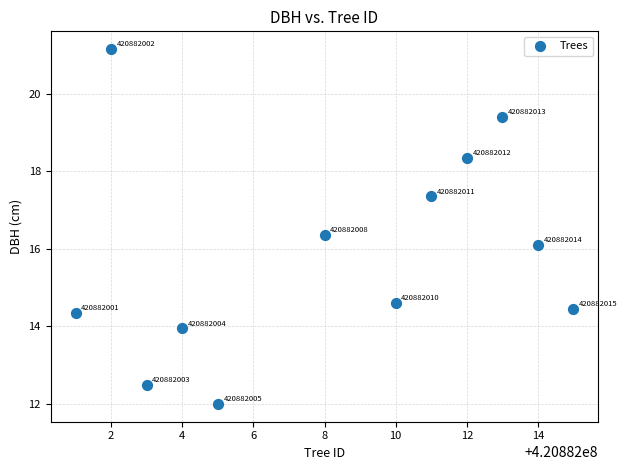

What Y value in the scatter plot is closest to 16?

16.1